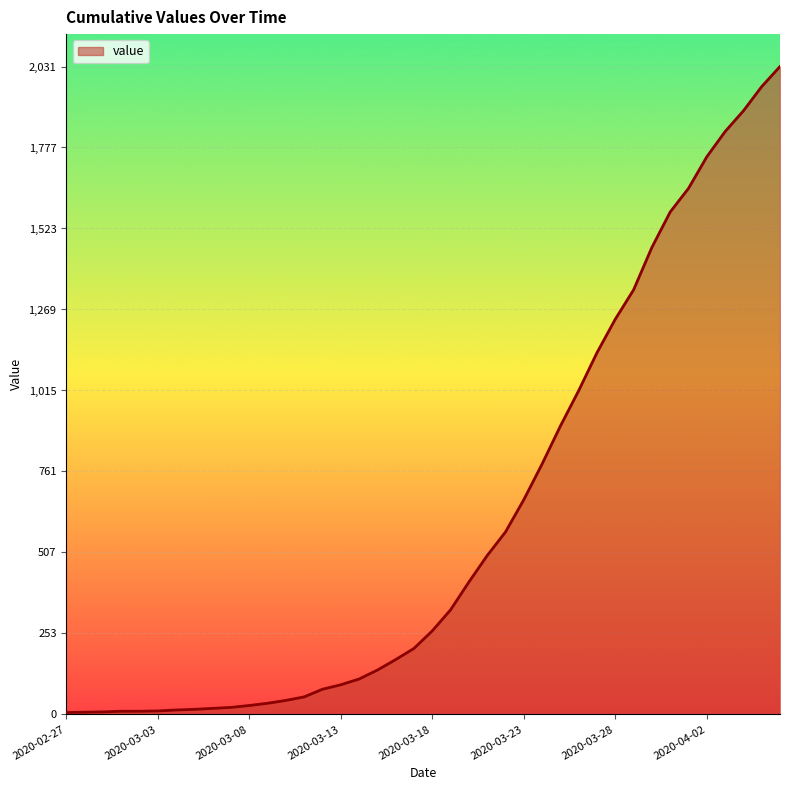

What is the maximum value shown in the chart?

2031